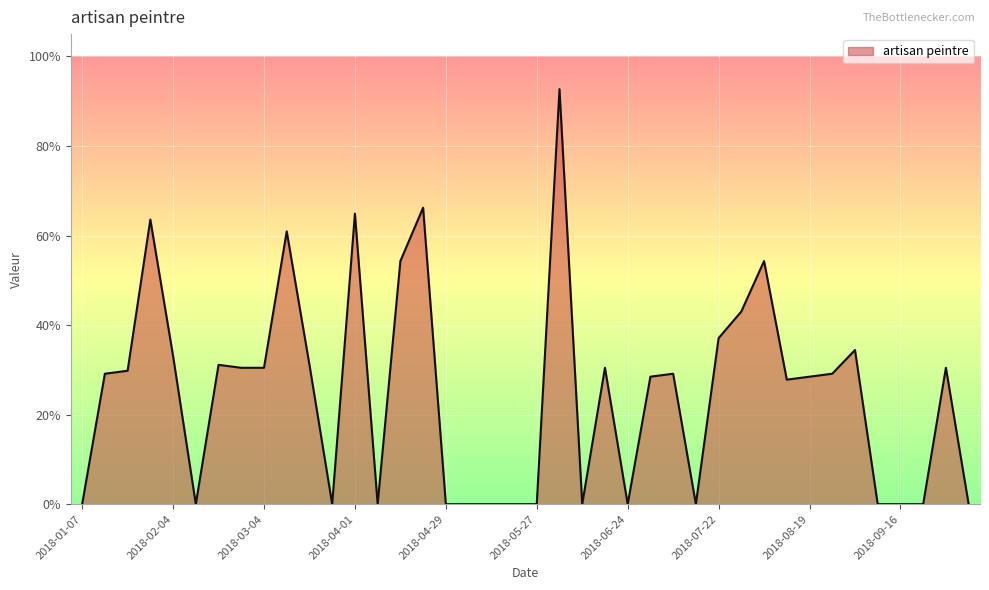

Does the chart have visible grid lines?

Yes